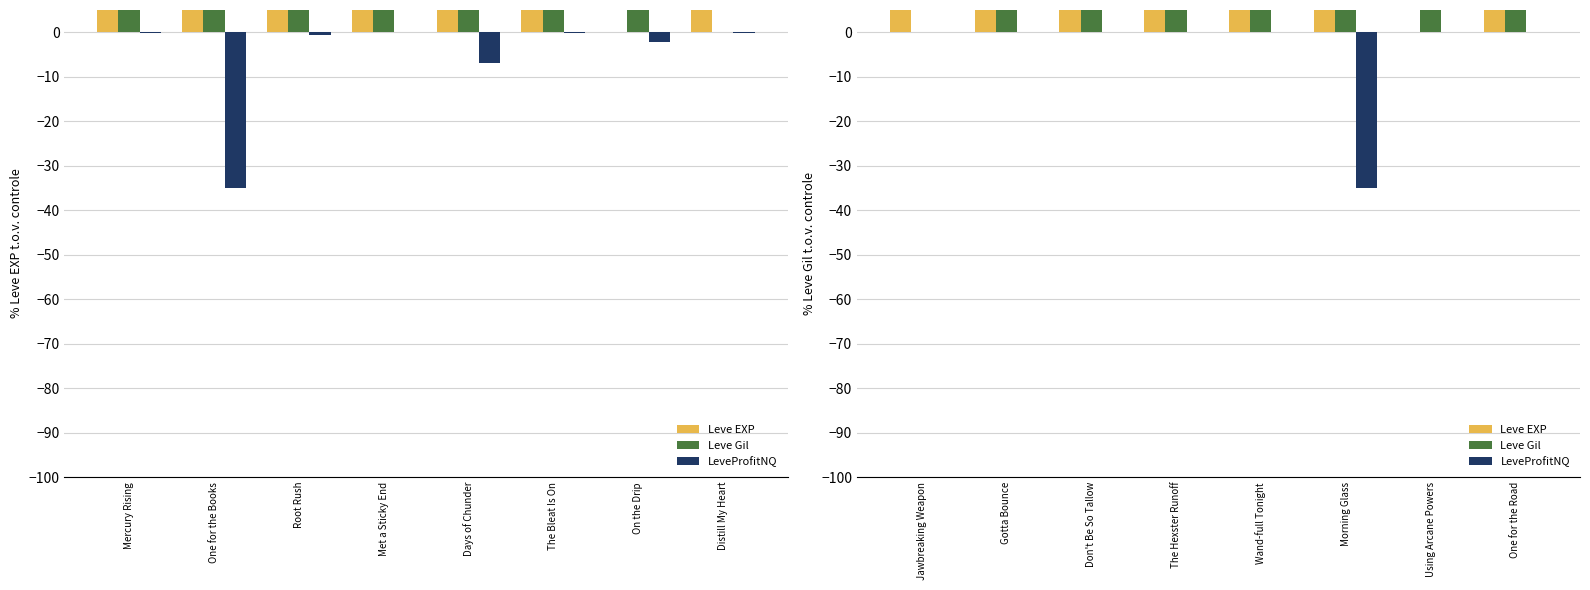

At which label does Leve EXP reach its peak?

Gotta Bounce